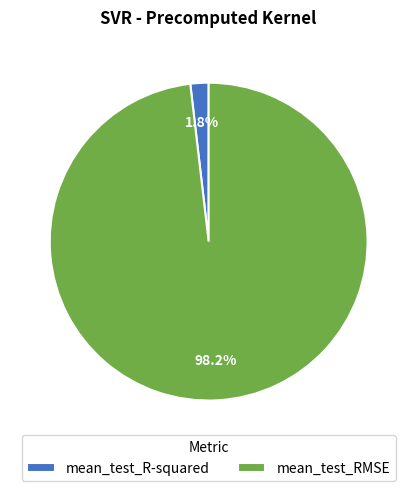

To the nearest percent, what is the combined percentage of mean_test_RMSE and mean_test_R-squared?

100%